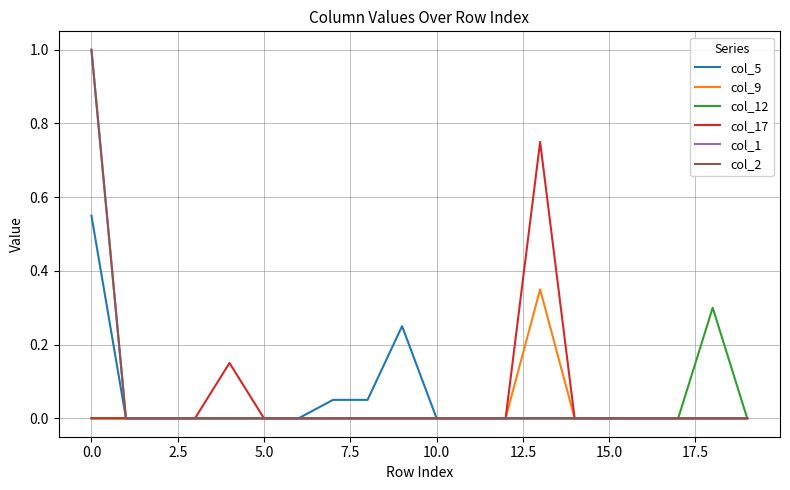

True or false: col_1 and col_5 intersect in this chart.

False